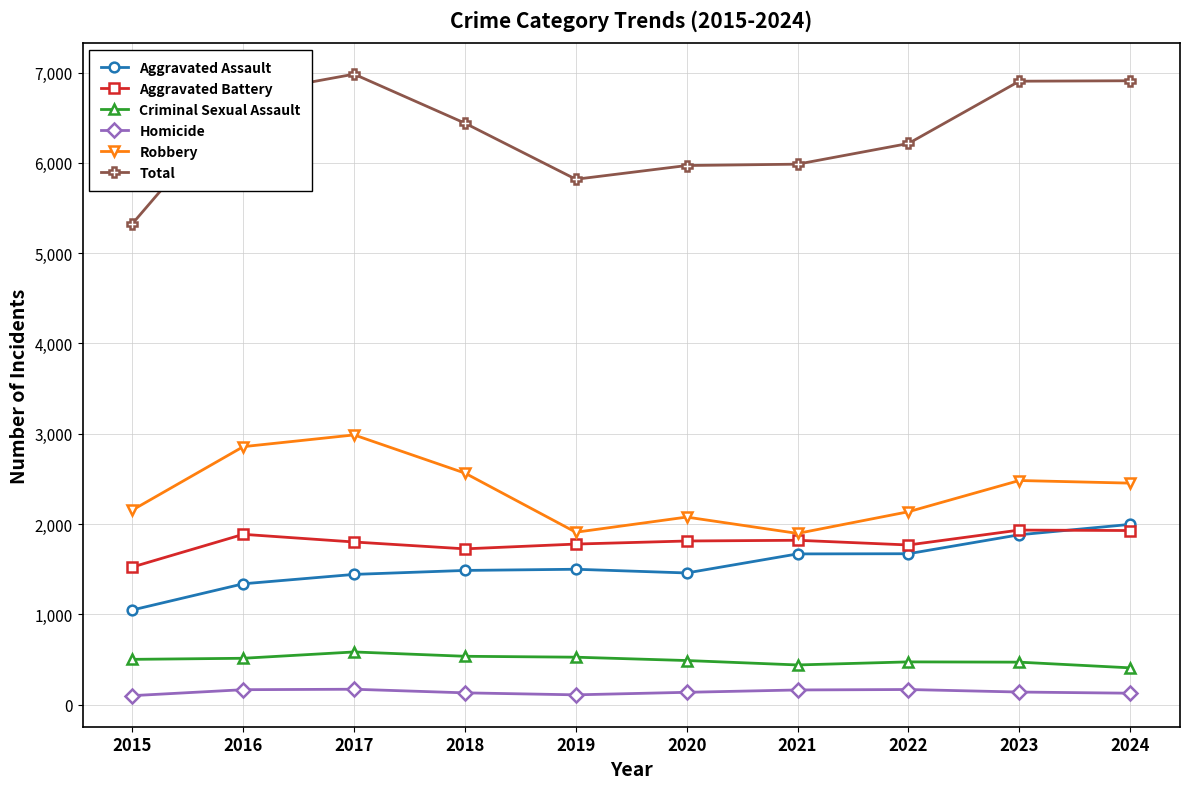

Count the number of data series in this chart.

6